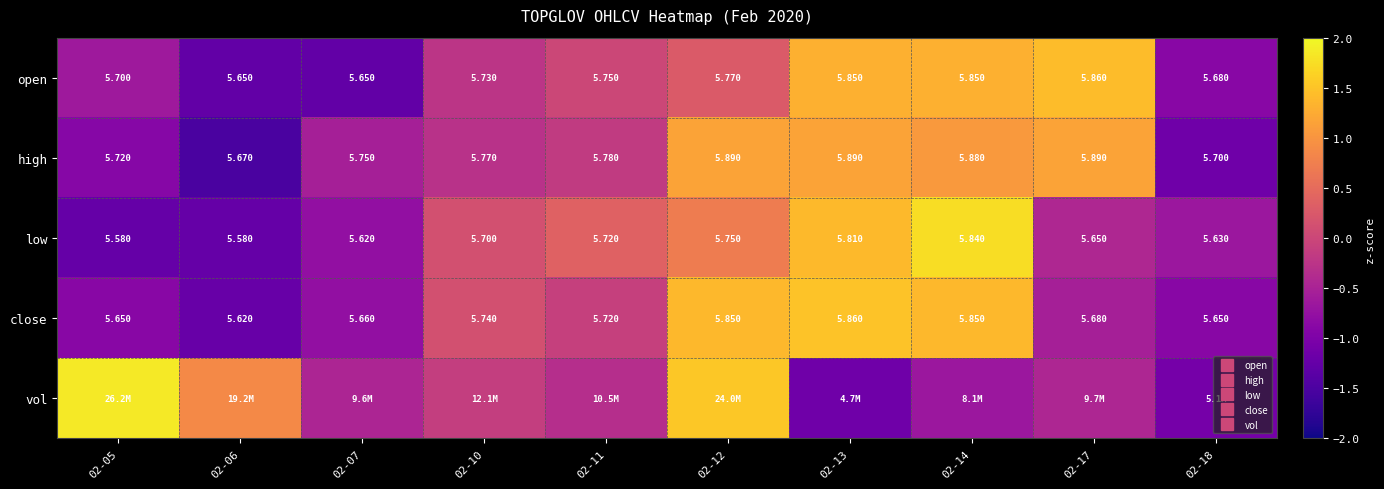

Is the value of low at 02-14 greater than the value of close at 02-05?

Yes